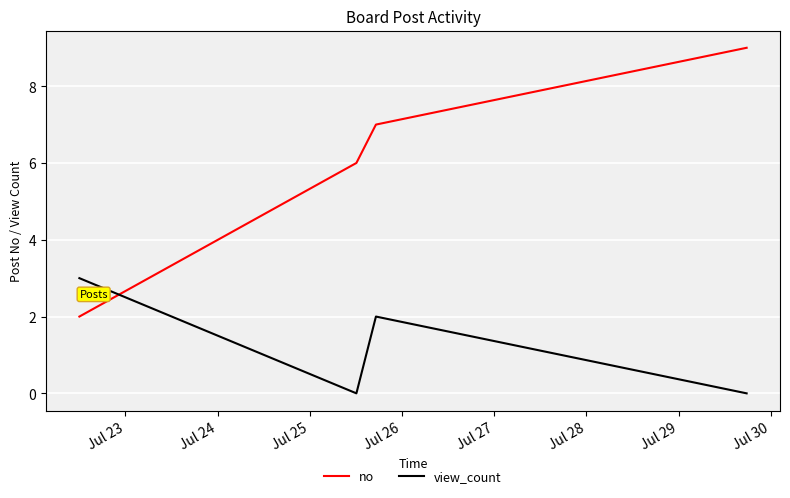

Count the no values in the range 6 to 9.

3